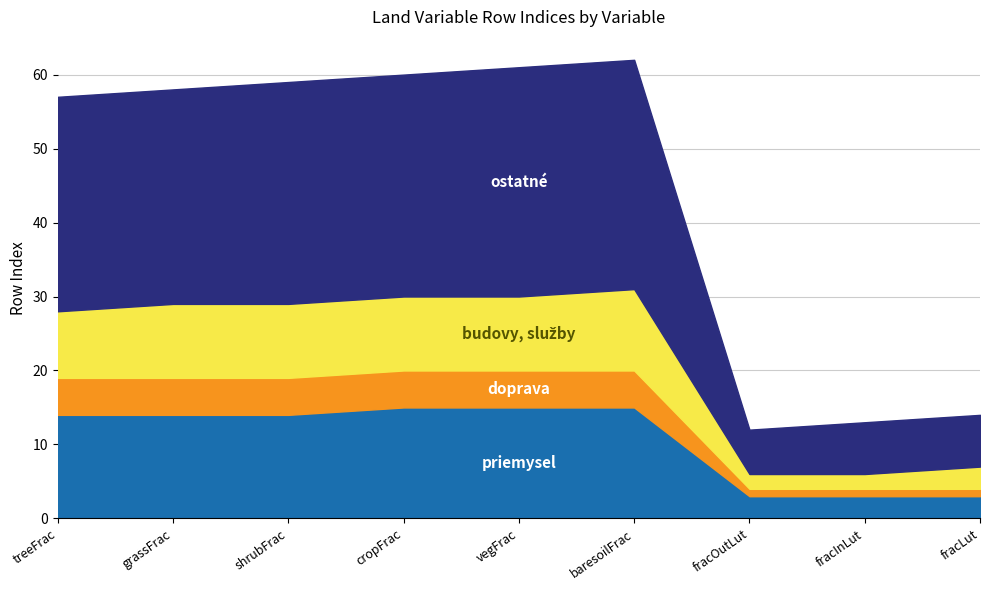

What is the greatest value displayed?

62